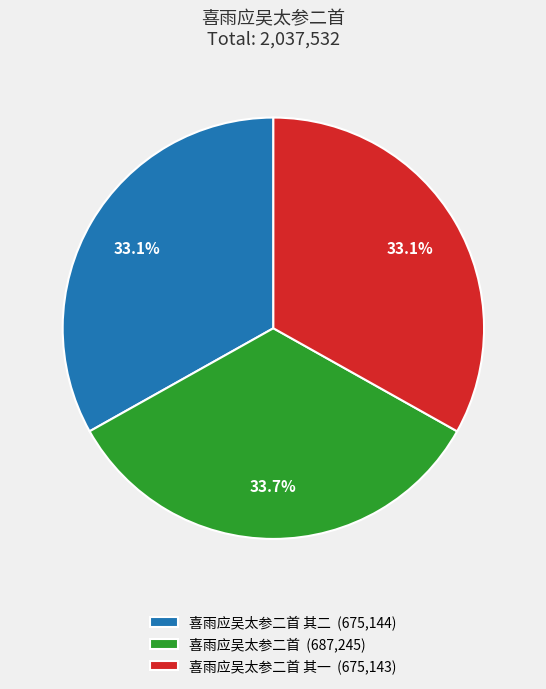

What is the largest slice in the pie chart?

喜雨应吴太参二首 (687,245)